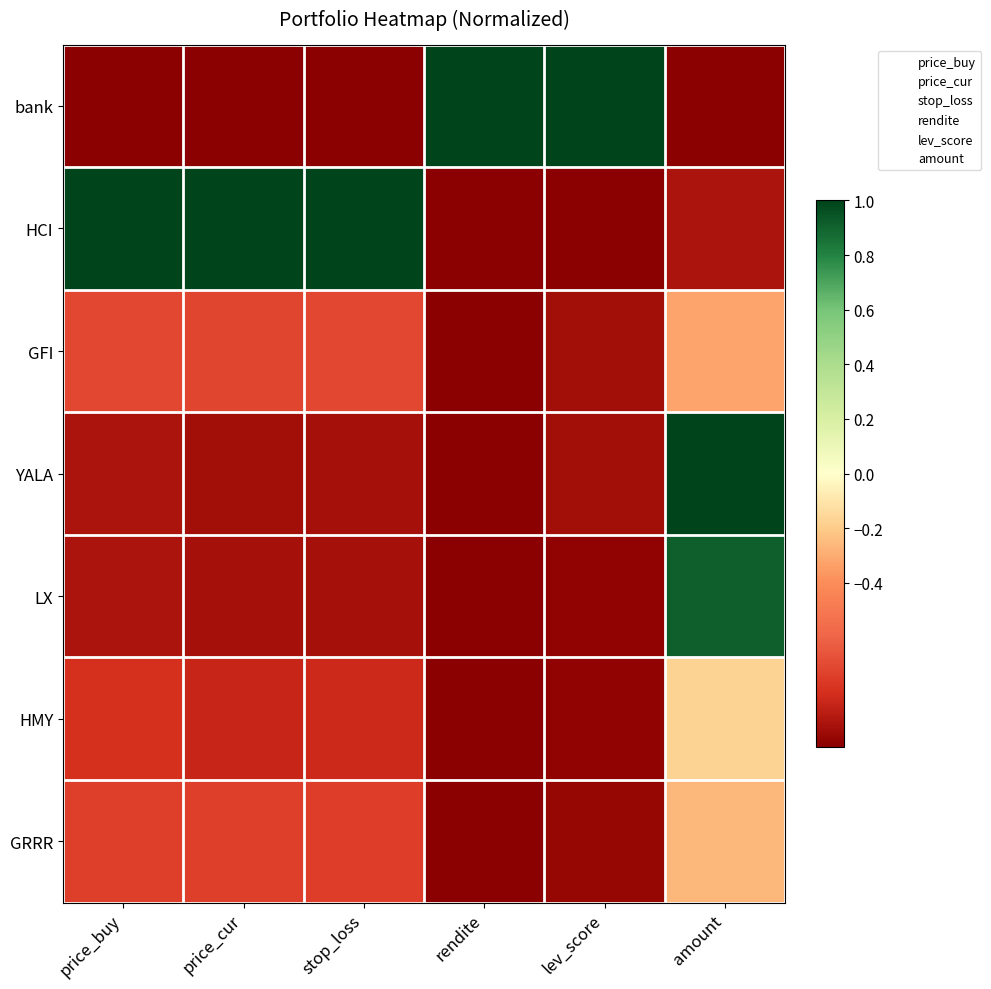

Reading right to left, transcribe all the data shown in this chart.

bank: amount=-1.0	lev_score=1.0	rendite=1.0	stop_loss=-1.0	price_cur=-1.0	price_buy=-1.0
HCI: amount=-0.9	lev_score=-1.0	rendite=-1.0	stop_loss=1.0	price_cur=1.0	price_buy=1.0
GFI: amount=-0.3	lev_score=-0.9	rendite=-1.0	stop_loss=-0.7	price_cur=-0.7	price_buy=-0.7
YALA: amount=1.0	lev_score=-0.9	rendite=-1.0	stop_loss=-0.9	price_cur=-0.9	price_buy=-0.9
LX: amount=0.9	lev_score=-1.0	rendite=-1.0	stop_loss=-0.9	price_cur=-0.9	price_buy=-0.9
HMY: amount=-0.2	lev_score=-1.0	rendite=-1.0	stop_loss=-0.8	price_cur=-0.8	price_buy=-0.8
GRRR: amount=-0.3	lev_score=-1.0	rendite=-1.0	stop_loss=-0.7	price_cur=-0.7	price_buy=-0.7